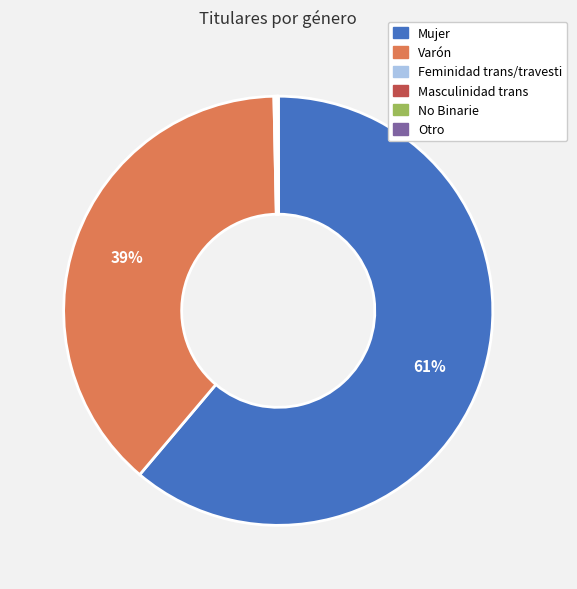

Is it true that Mujer is 61% of the pie?

True